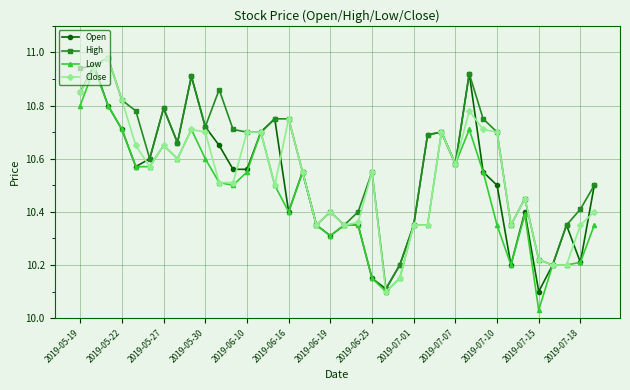

True or false: Low has more than 2 points higher than both neighbors.

True